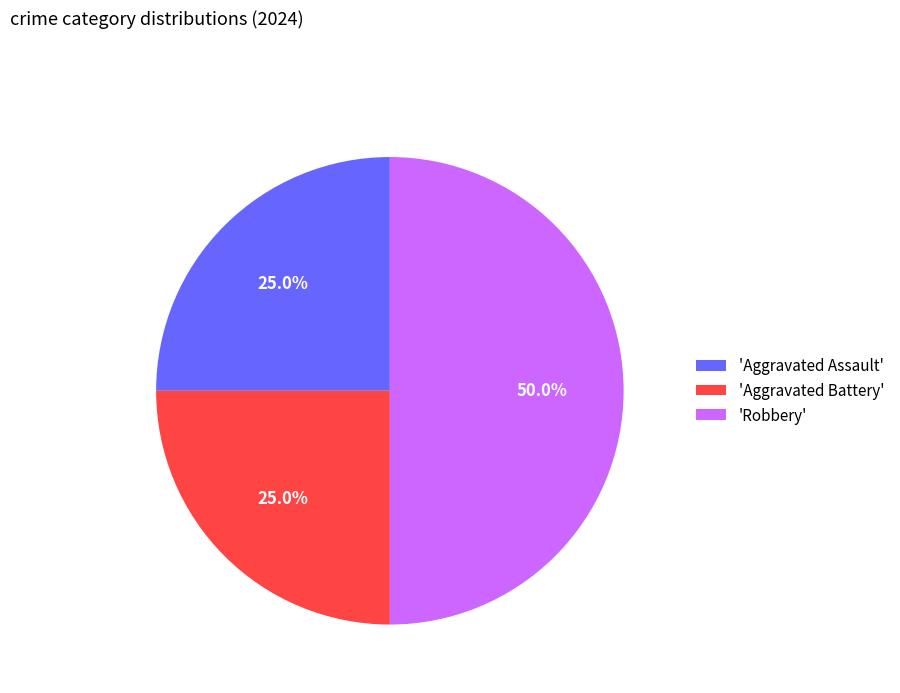

Which slice is the largest?

'Robbery'